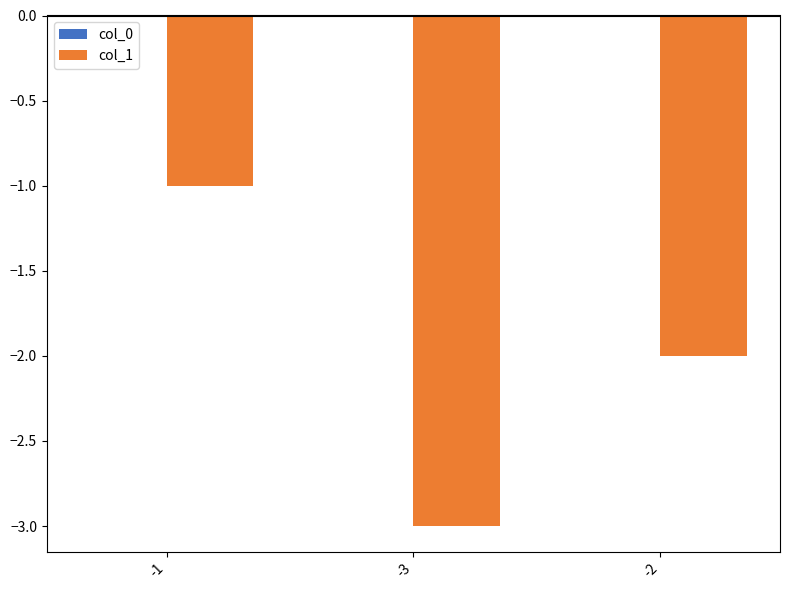

How many bars are there in total?

3